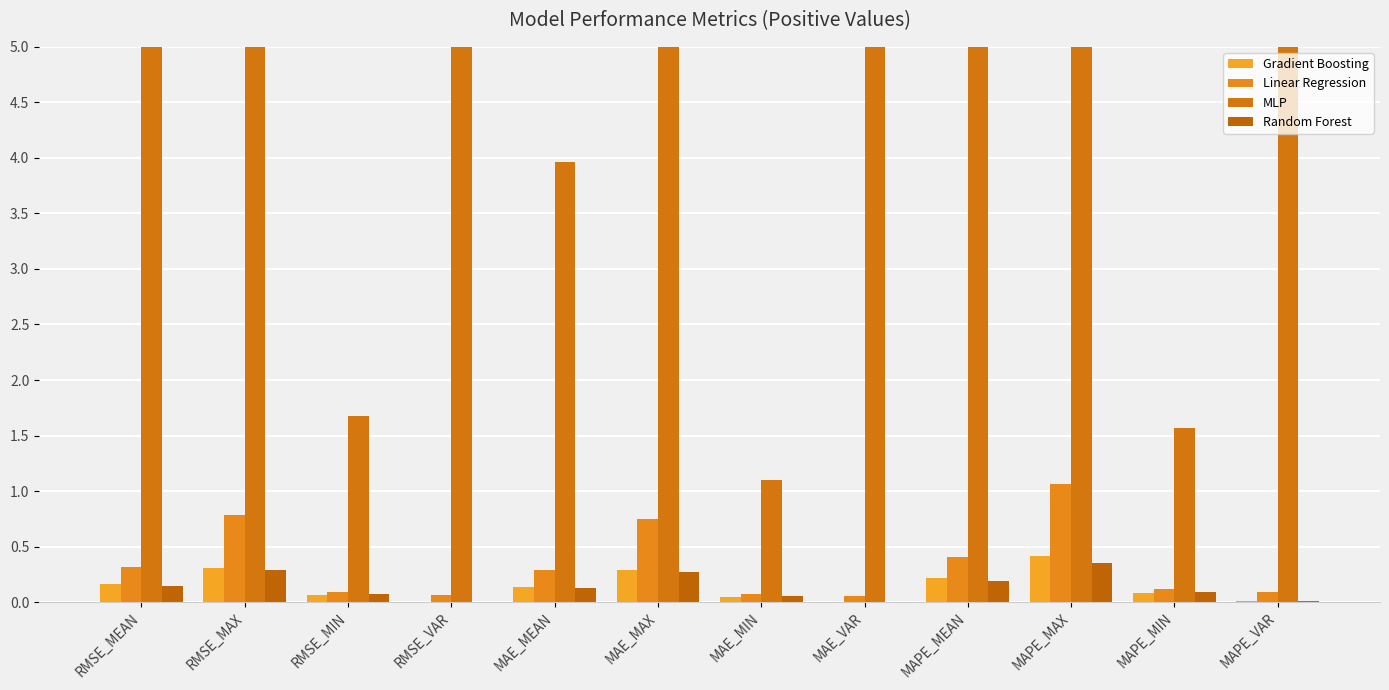

At which category does the chart reach its minimum across all series?

MAE_VAR